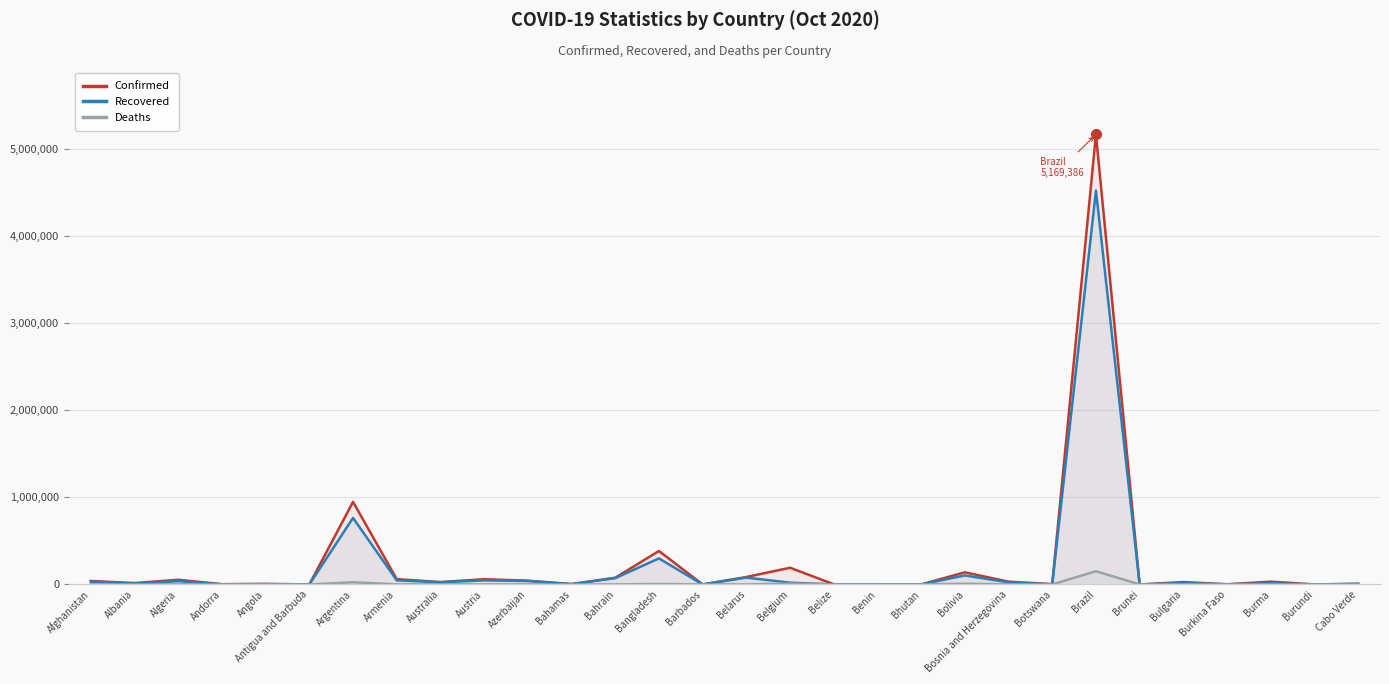

Rank the series by their average value, from highest to lowest.

Confirmed, Recovered, Deaths